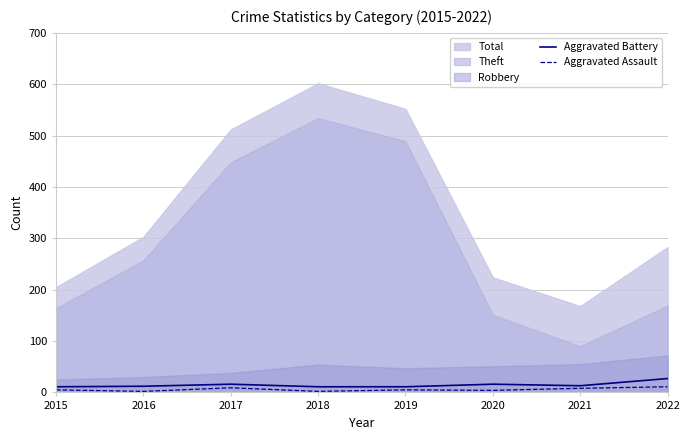

Is it true that Aggravated Battery equals 11 at 2019?

True